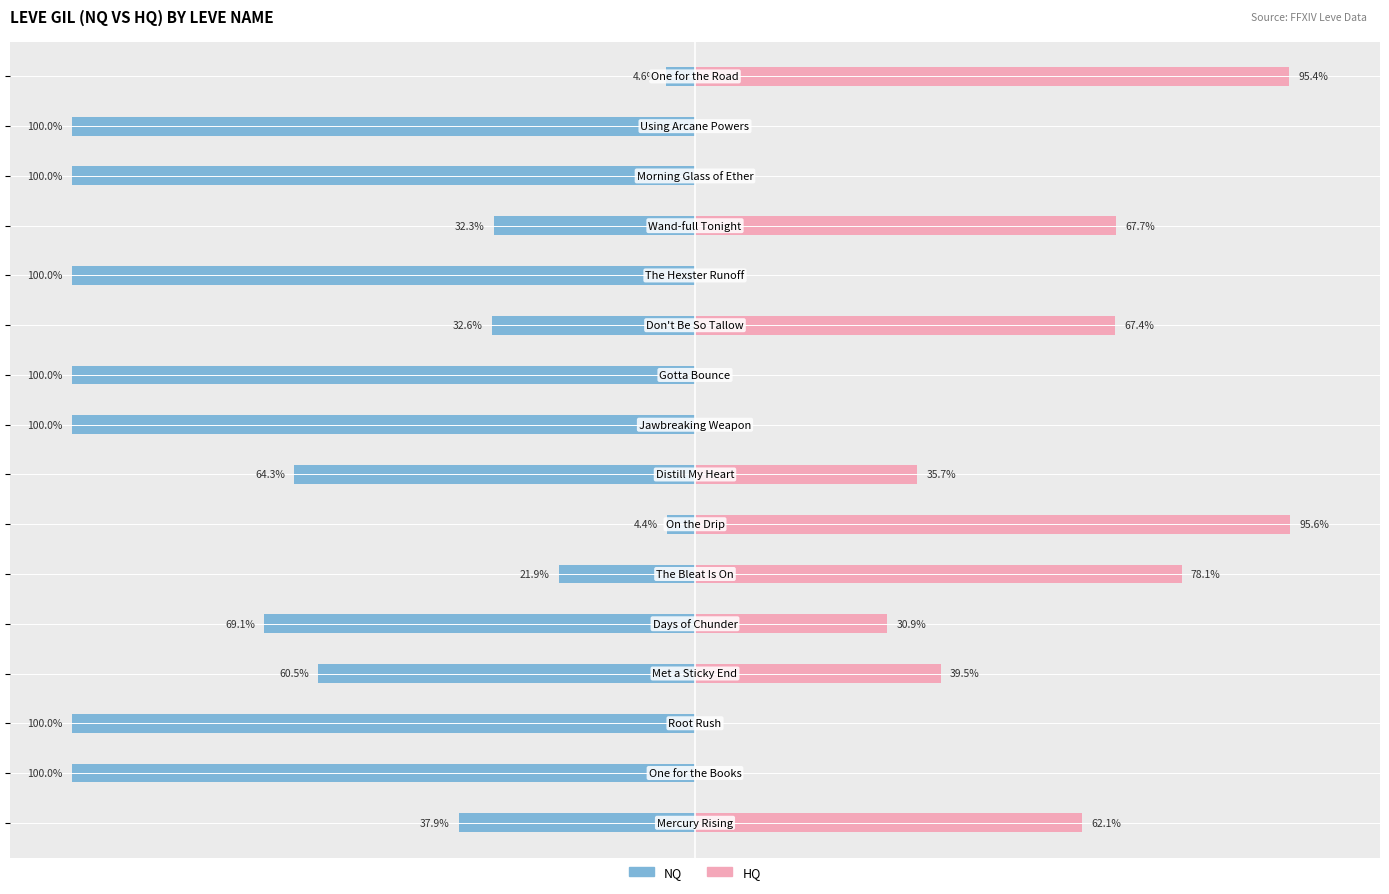

What is the sum of all HQ Gil values?

572.2